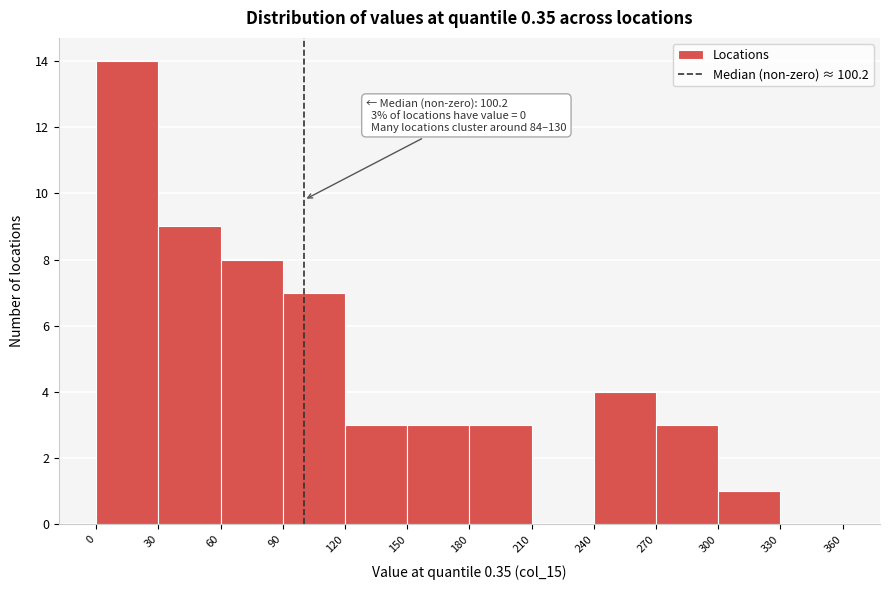

Which range on the x-axis has the tallest bar?

0 to 30